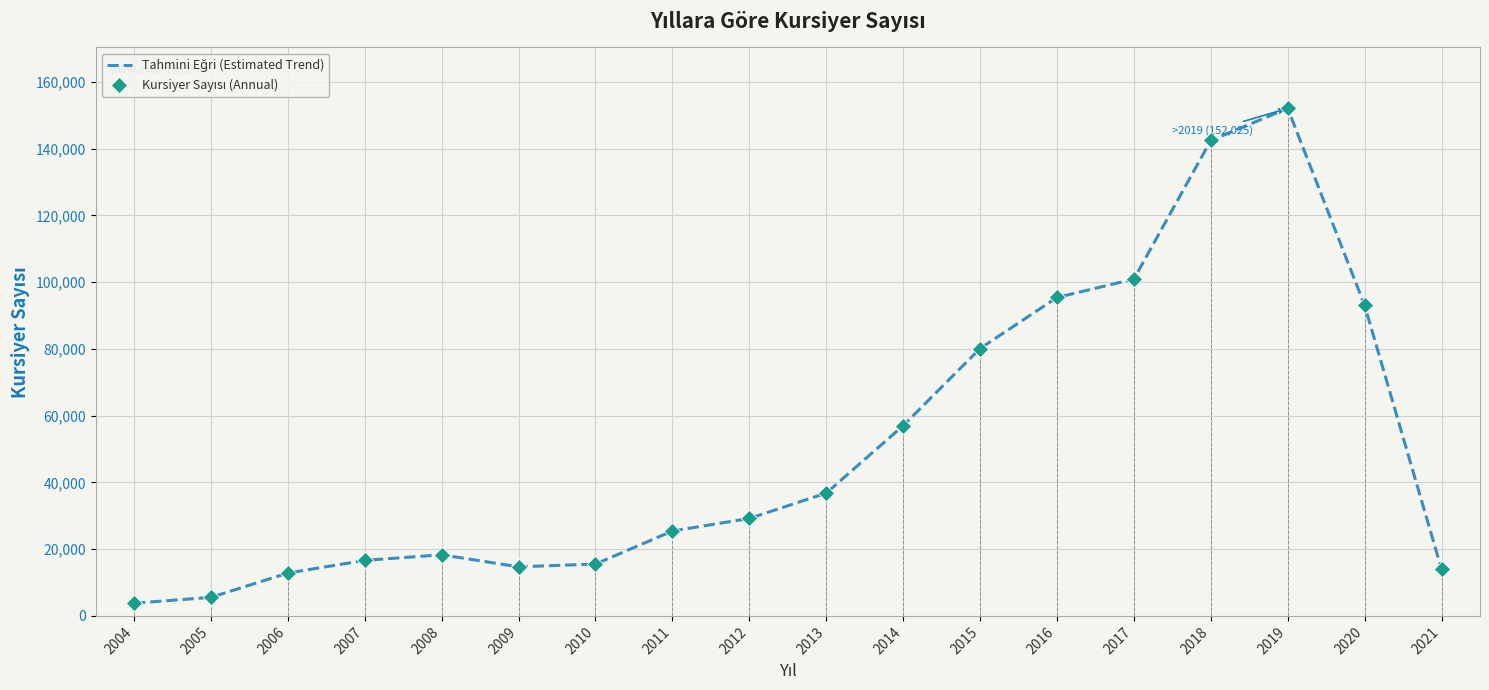

What are all the series names shown in the legend?

Tahmini Eğri (Estimated Trend), Kursiyer Sayısı (Annual)